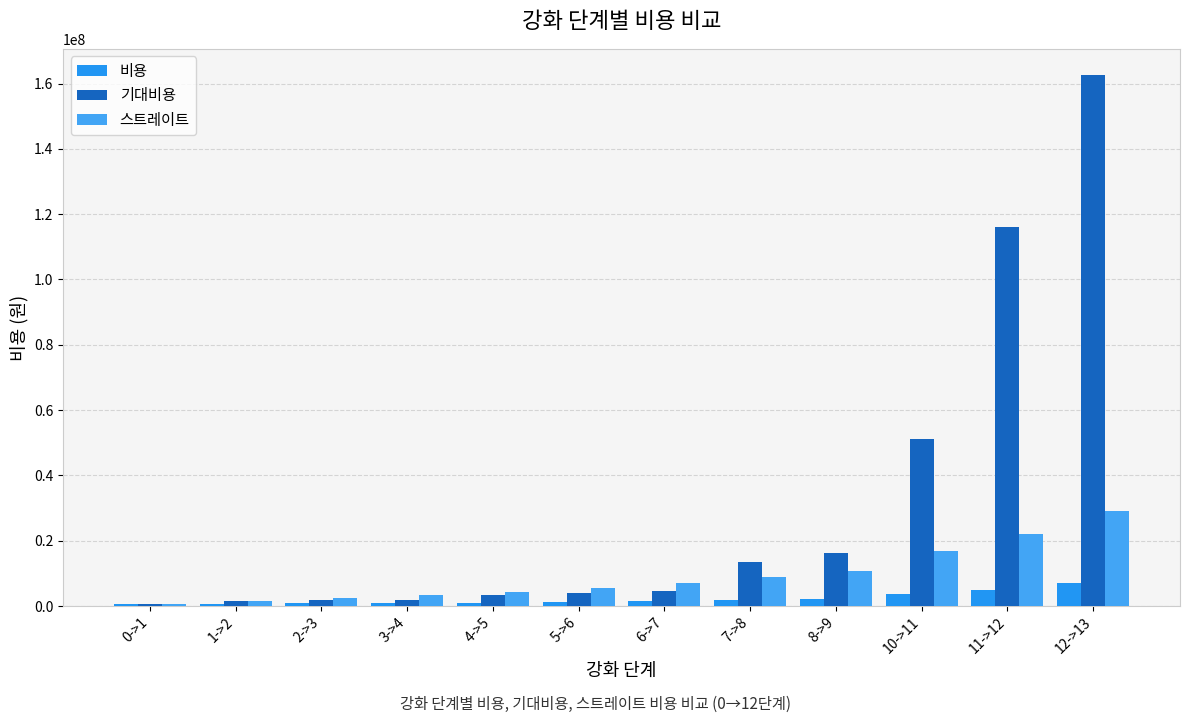

At which label is 비용 closest to 3848880?

10->11